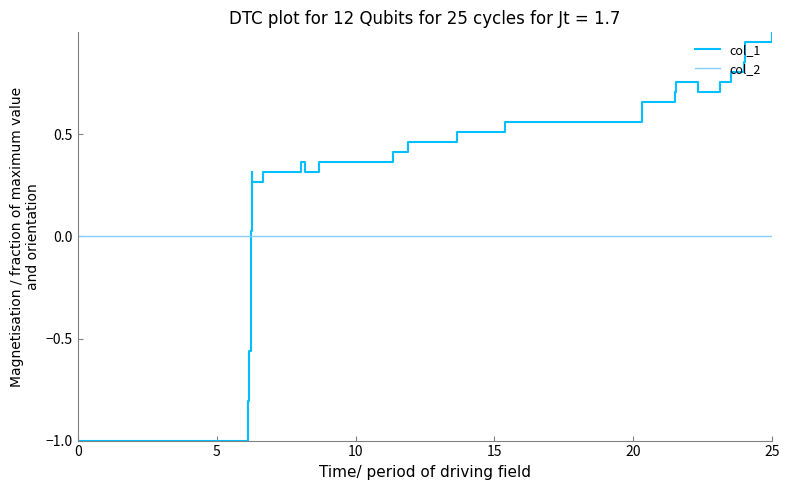

How many lines are shown in the chart?

2